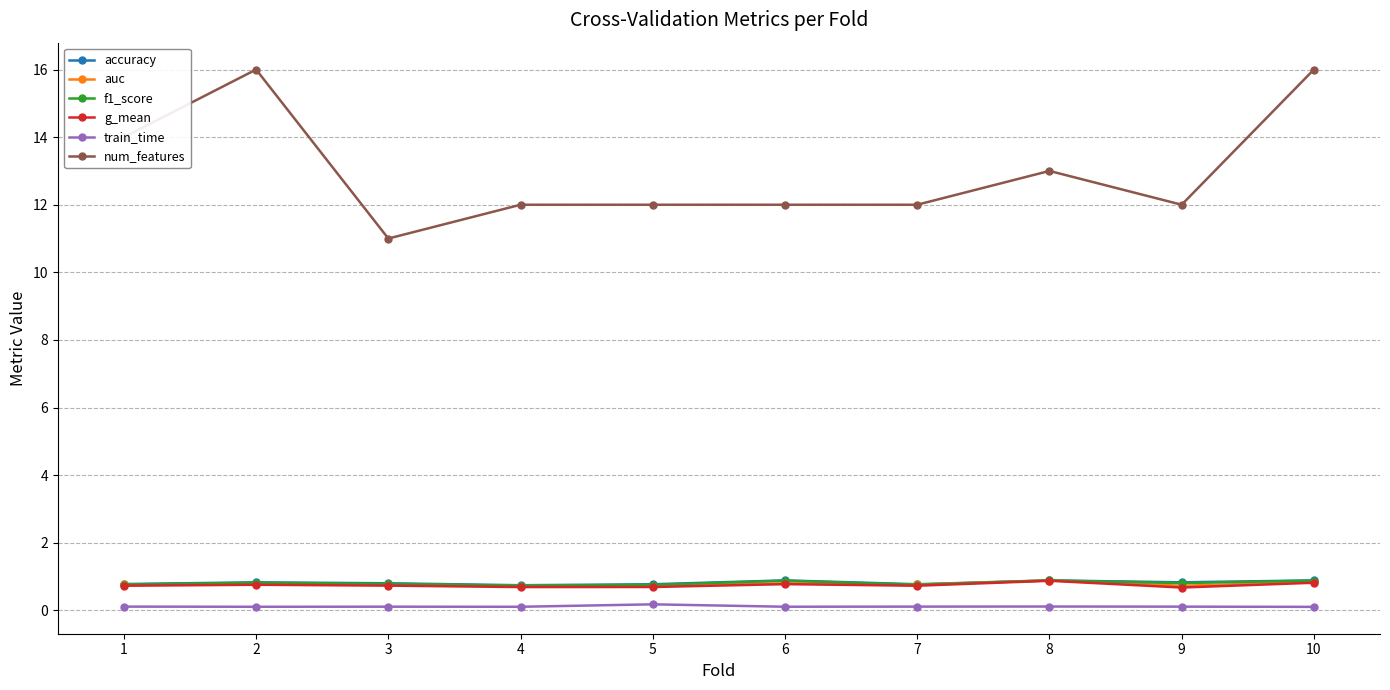

Which series has the widest spread of values?

num_features